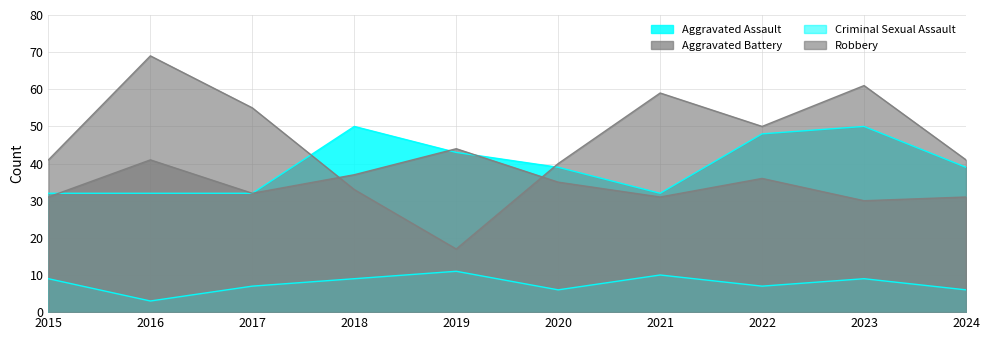

How many intersections are there between Aggravated Battery and Aggravated Assault?

3